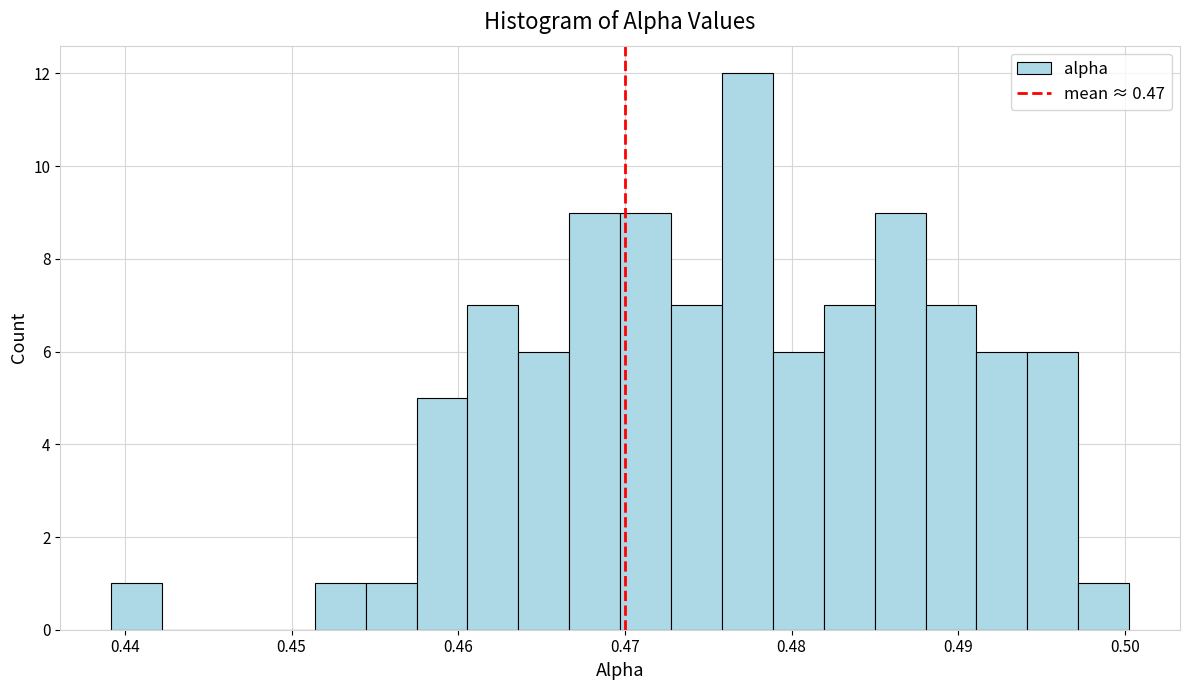

Read against the x-axis, roughly where is the centre of the tallest bar?

0.477